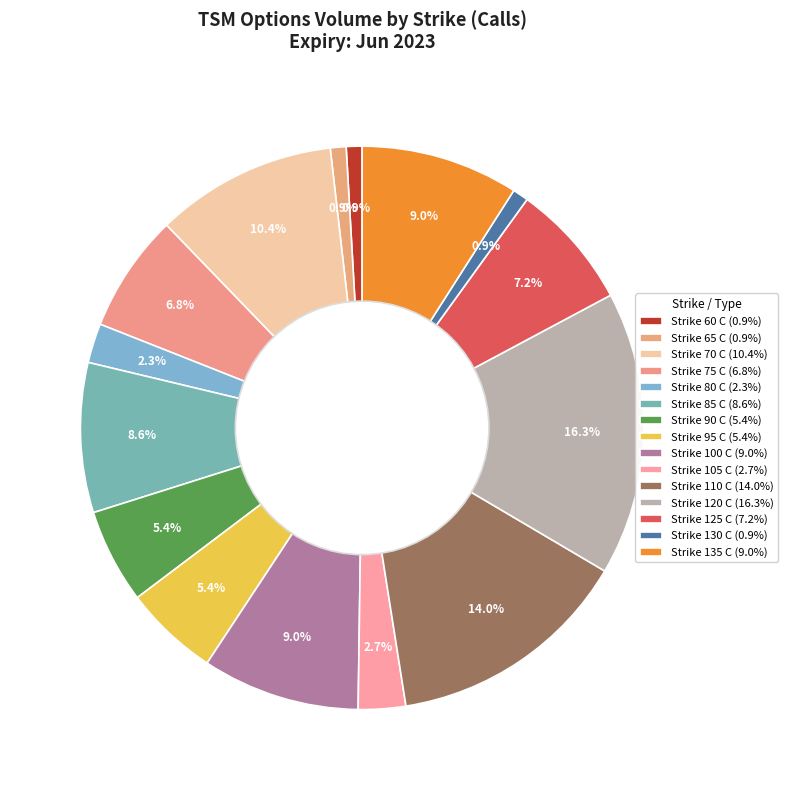

Is Strike 85 C the majority of the pie?

No